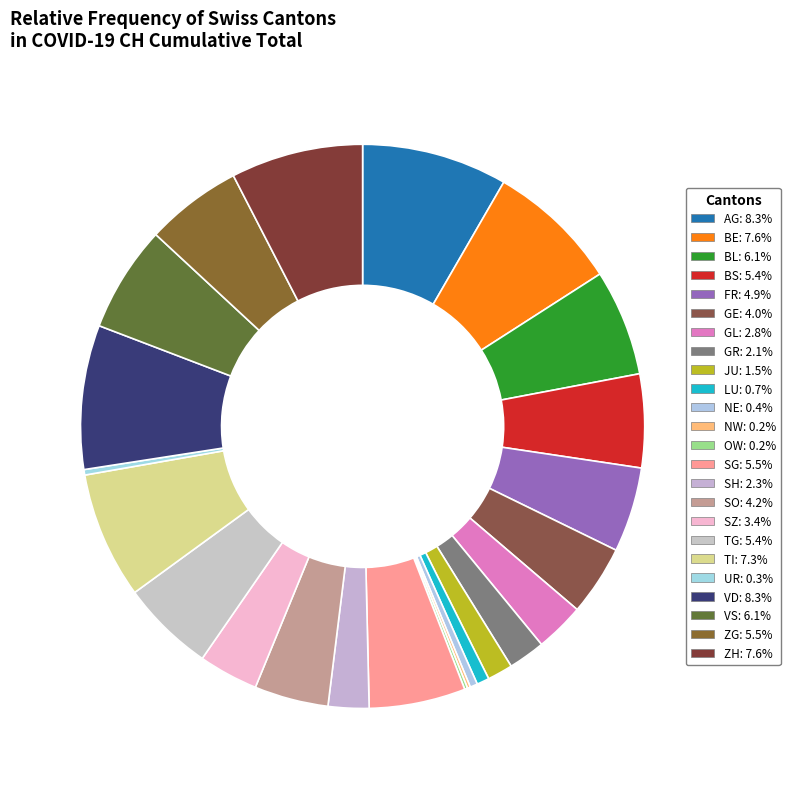

To the nearest percent, what is the combined percentage of NW and JU?

2%